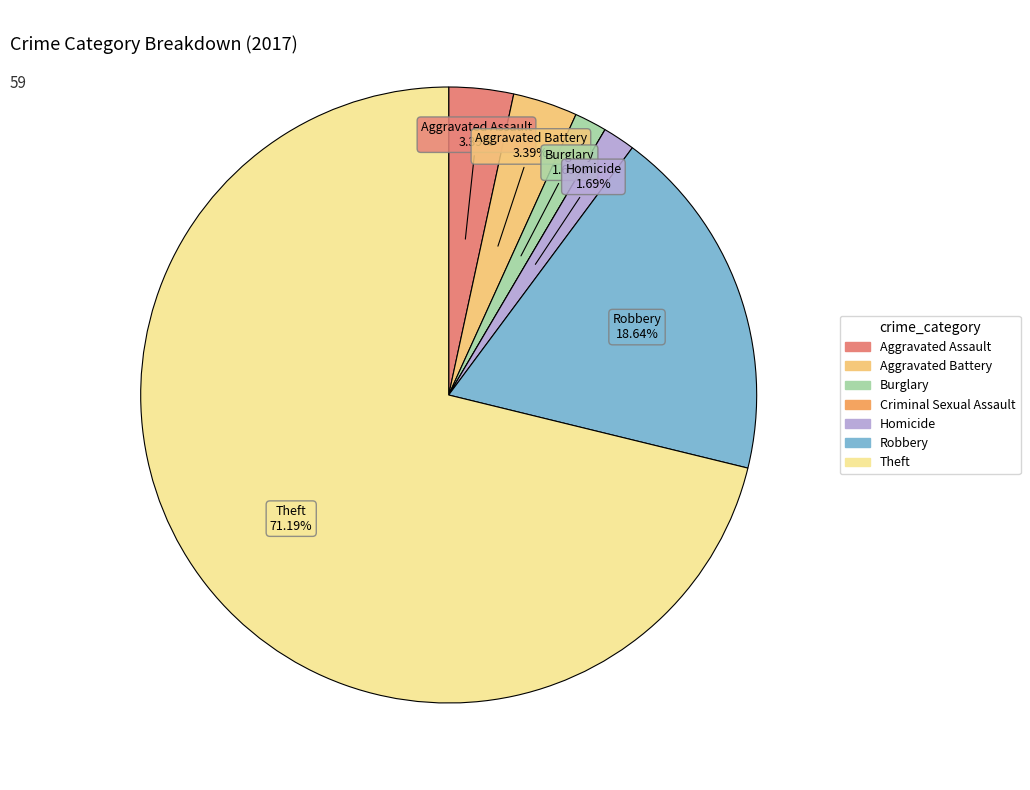

To the nearest percent, what portion does Burglary represent?

2%